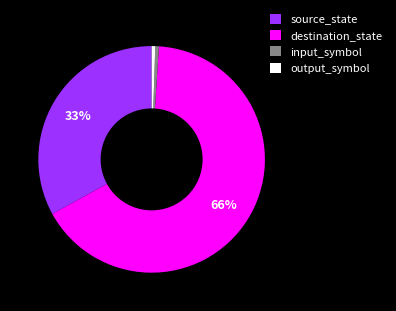

What percentage is the input_symbol slice, to the nearest percent?

1%